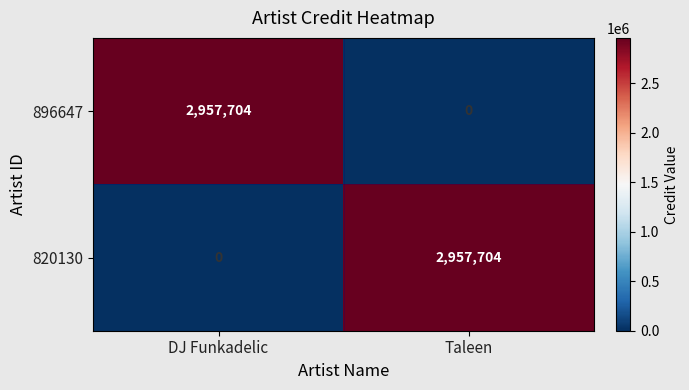

Reading left to right, extract all data points from this chart.

896647: DJ Funkadelic=2957704	Taleen=0
820130: DJ Funkadelic=0	Taleen=2957704